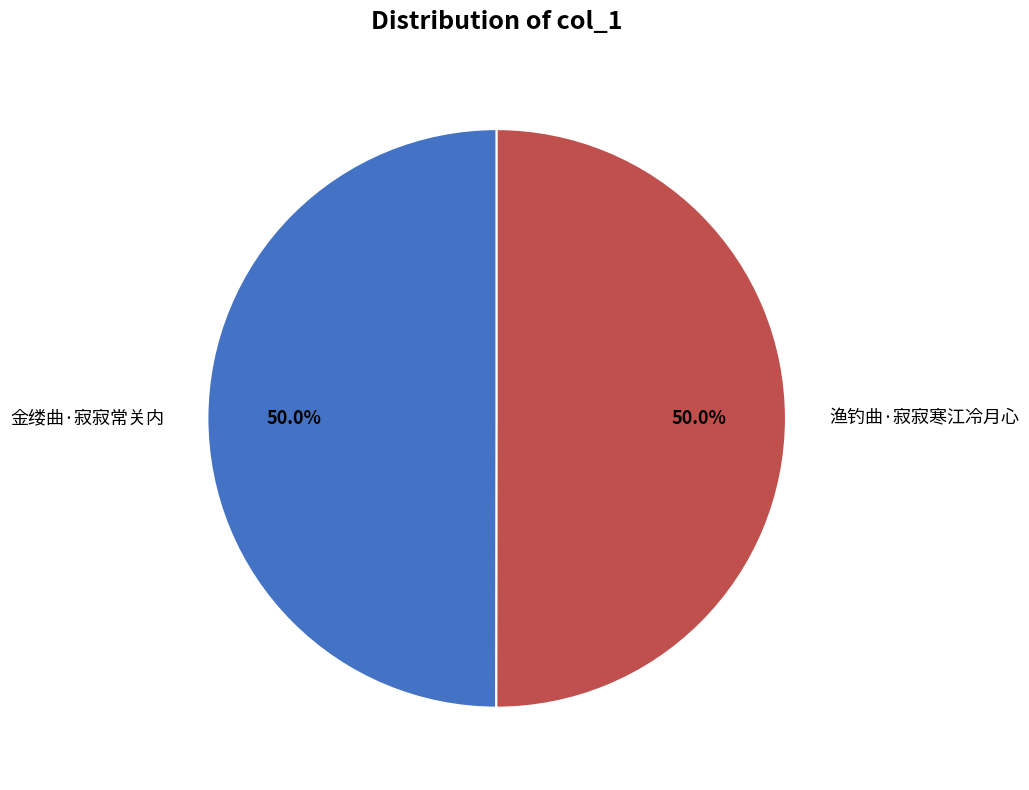

Approximately how many times larger is the value at 金缕曲·寂寂常关内 compared to 渔钓曲·寂寂寒江冷月心?

1.0